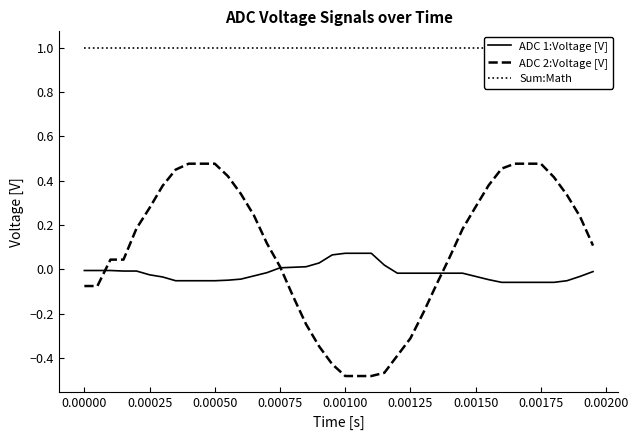

Is this an area chart (filled region under the line)?

No